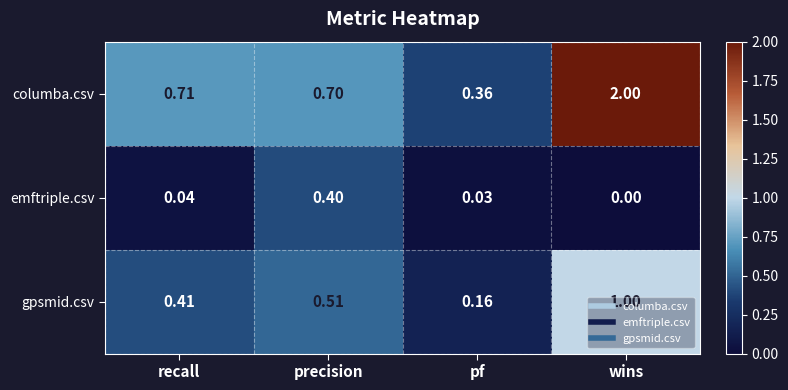

How many positive values does the emftriple.csv series have?

3